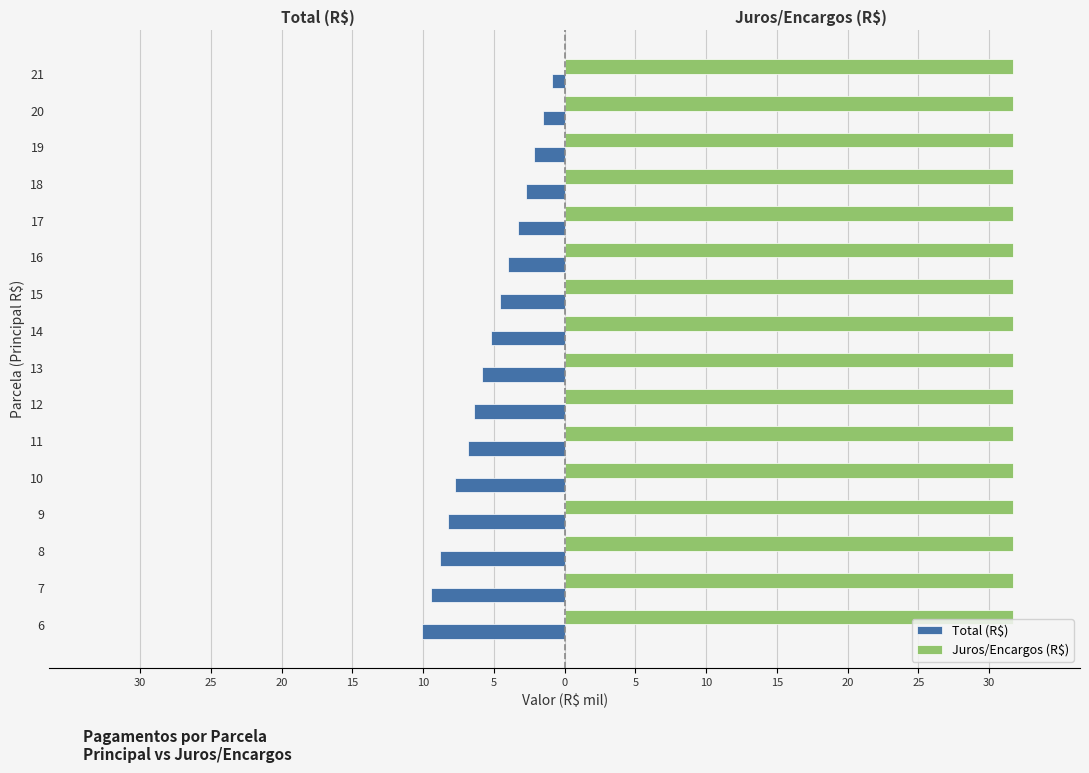

At which label does Juros/Encargos (R$) reach its minimum?

15